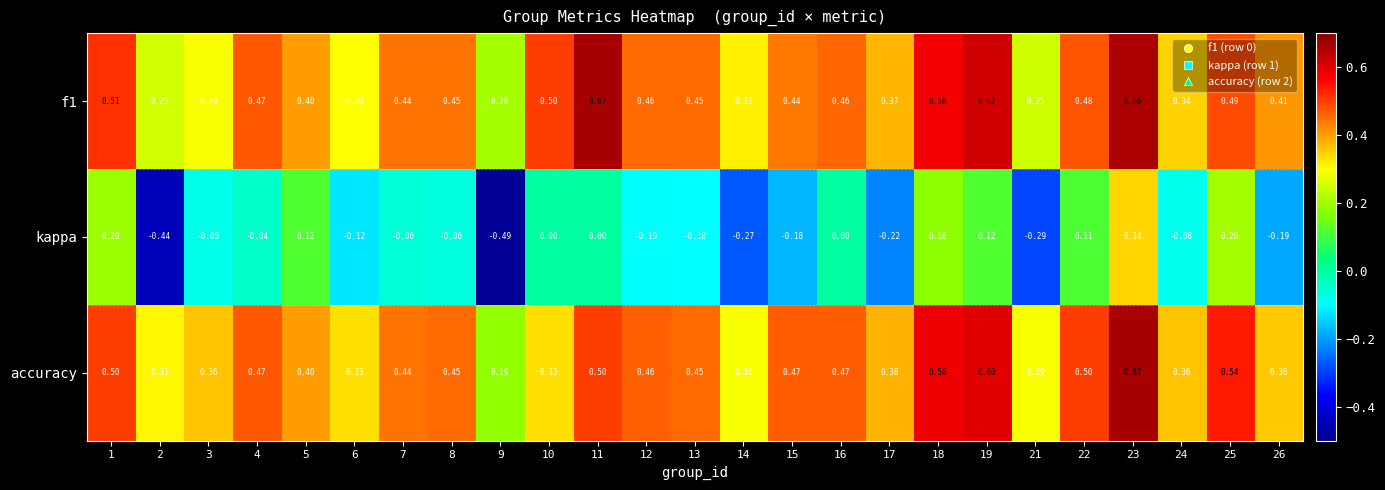

Is the value of f1 at 3 greater than the value of accuracy at 4?

No